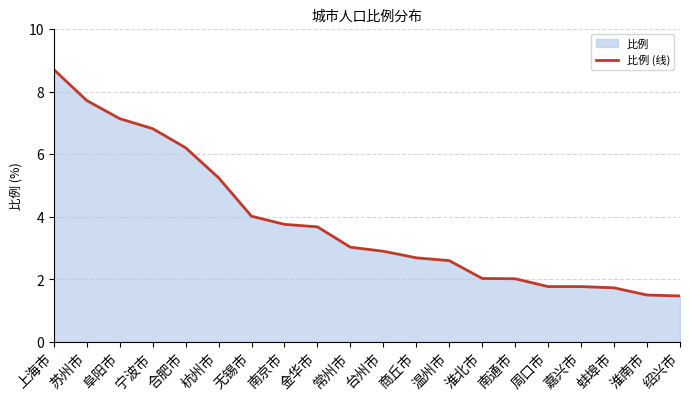

Rank the categories by value from lowest to highest.

绍兴市, 淮南市, 蚌埠市, 周口市, 嘉兴市, 南通市, 淮北市, 温州市, 商丘市, 台州市, 常州市, 金华市, 南京市, 无锡市, 杭州市, 合肥市, 宁波市, 阜阳市, 苏州市, 上海市